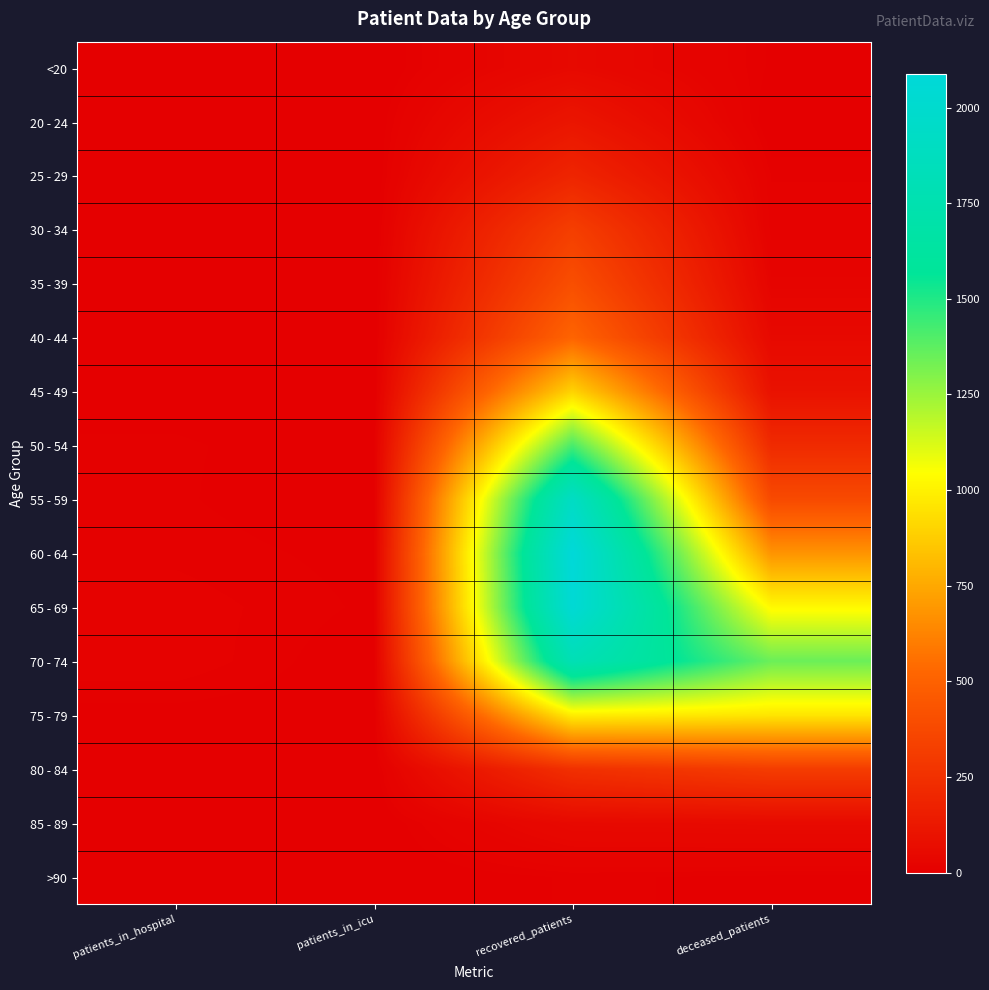

Which has a higher value, recovered_patients or patients_in_icu?

recovered_patients